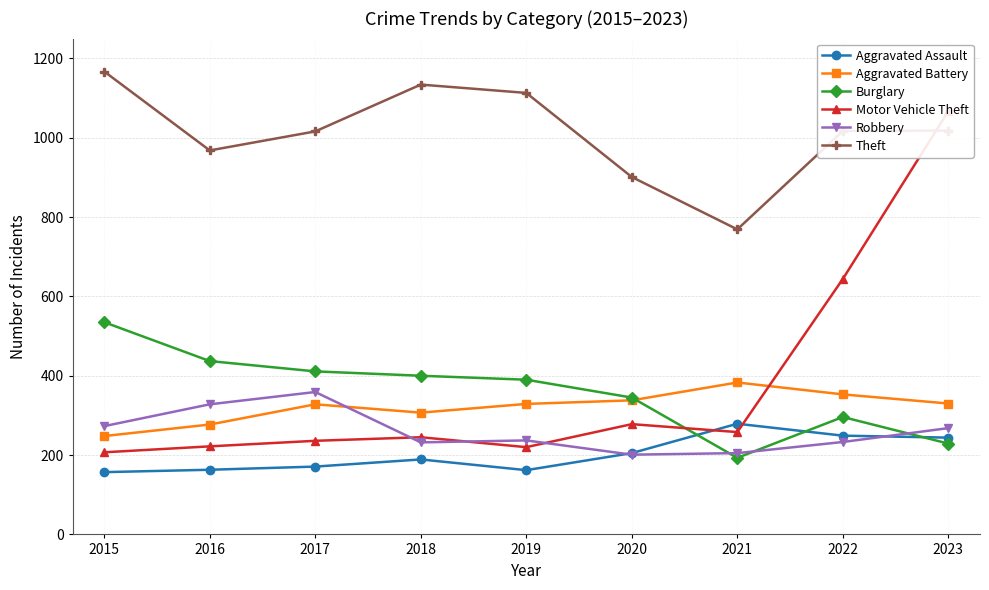

At which category is the sum across all series the highest?

2023